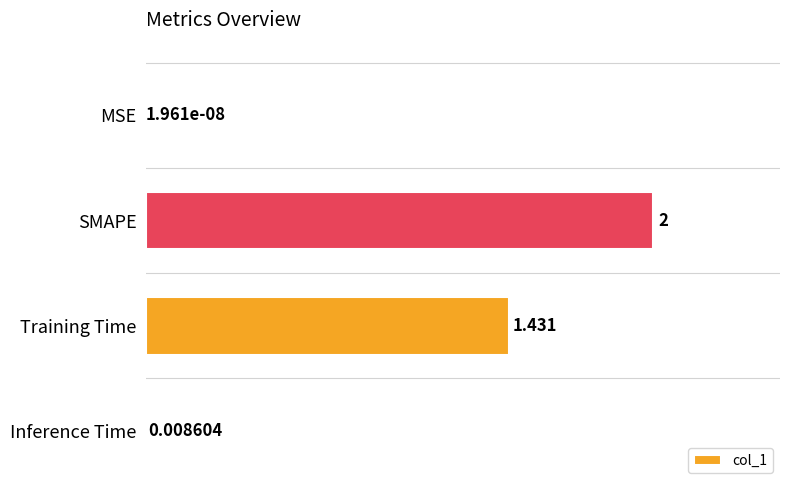

What is the sum of all values?

3.4